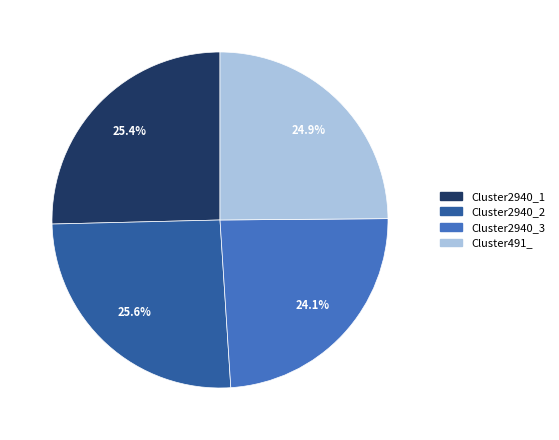

Is there any slice that represents more than half of the pie?

No